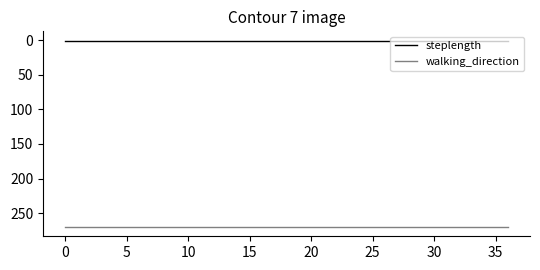

What is the minimum value for walking_direction?

270.0